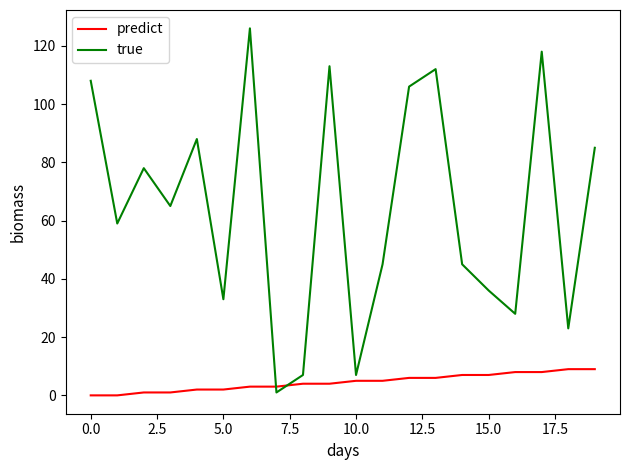

List the series in order of their overall mean, highest first.

true, predict